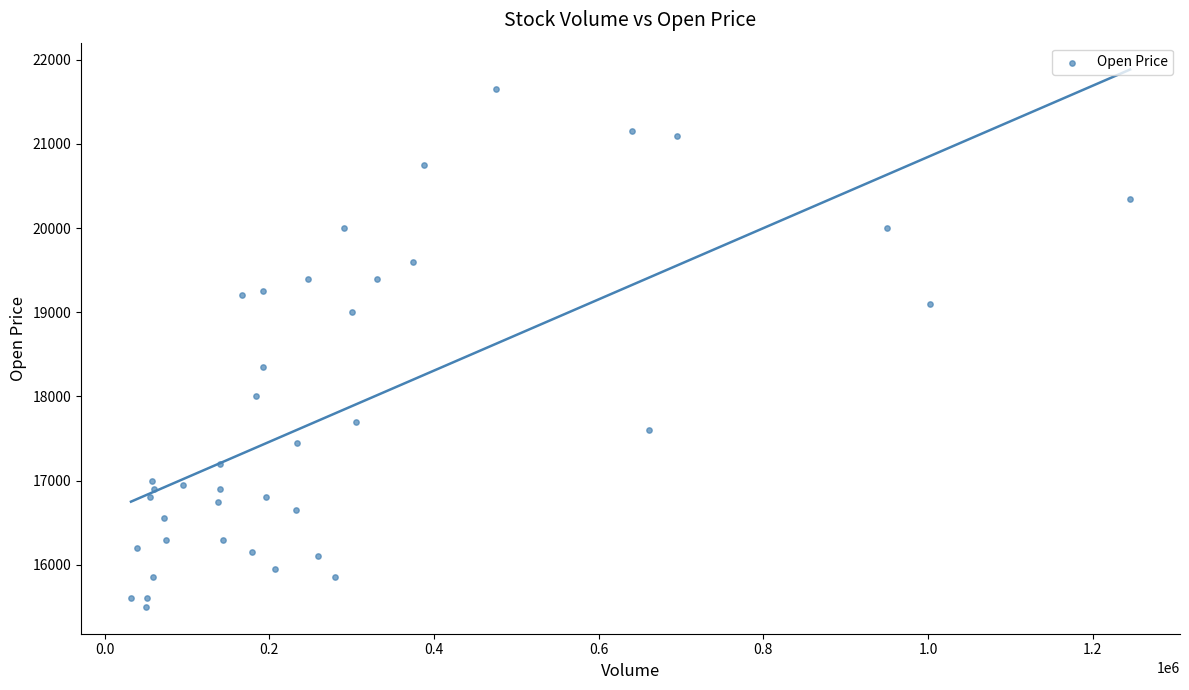

What Y value in the scatter plot is closest to 18575?

18350